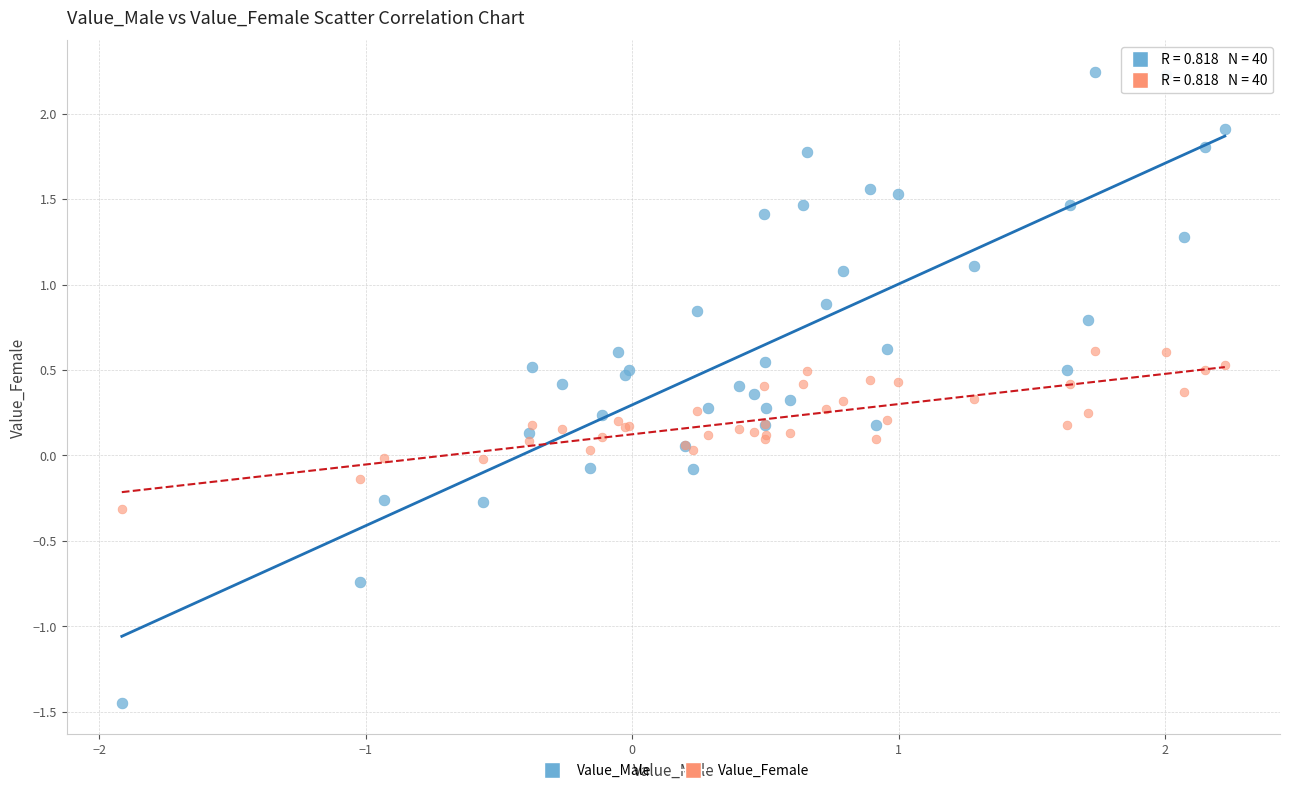

What is the X range (max minus min) for the scatter plot?

4.1